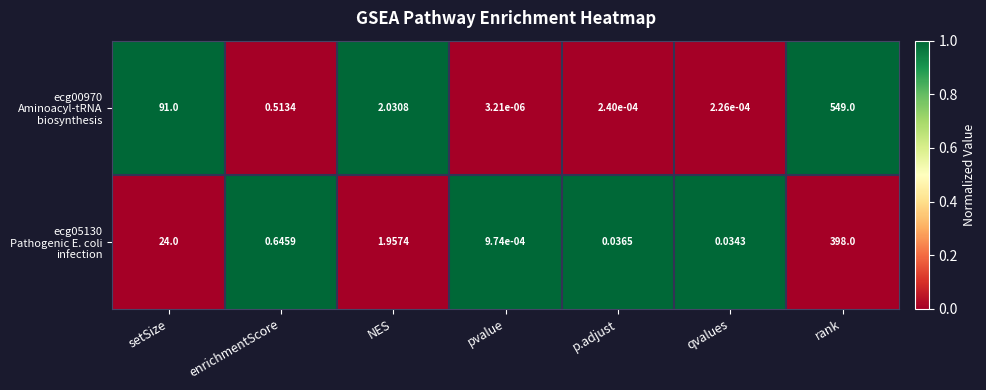

Which label corresponds to the smallest value in the chart?

pvalue